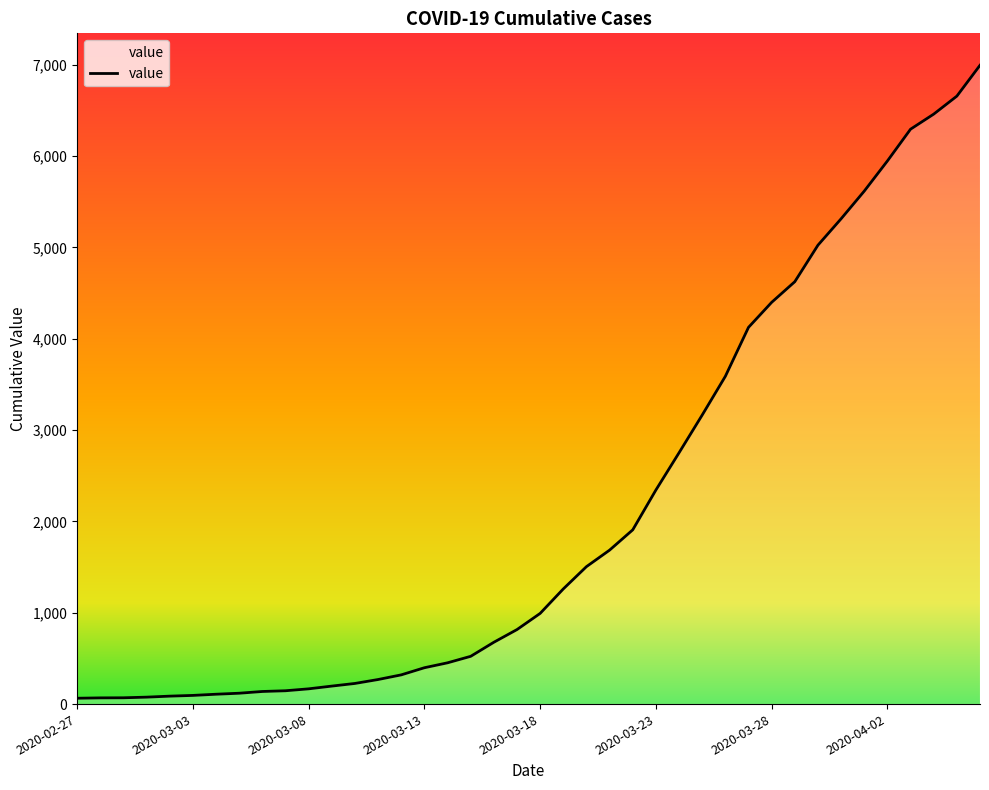

What is the greatest value displayed?

6995